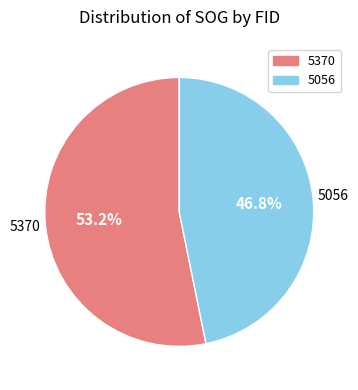

Which category has the biggest portion of the pie?

5370